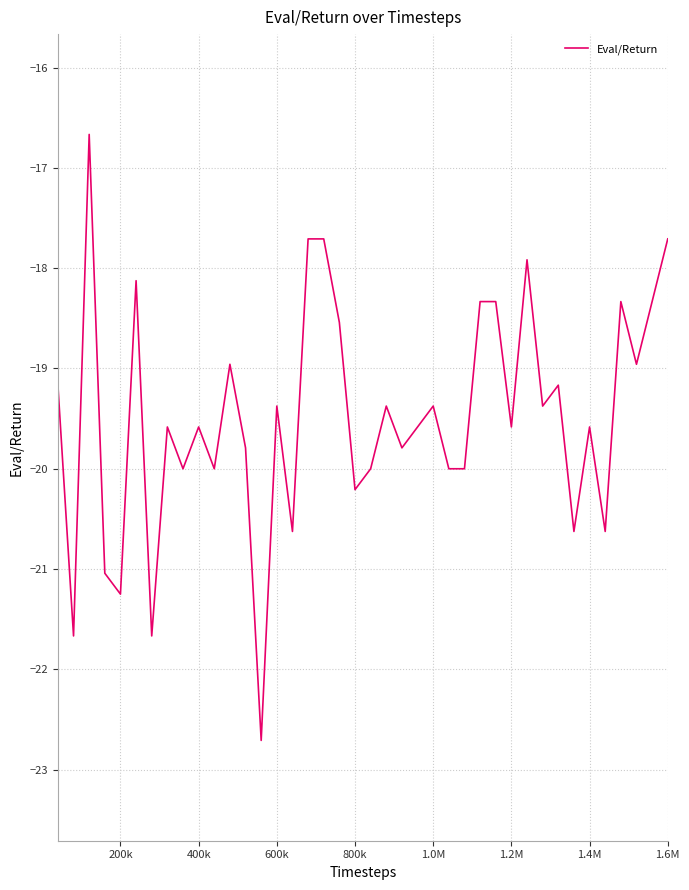

What is the minimum value shown in the chart?

-22.7